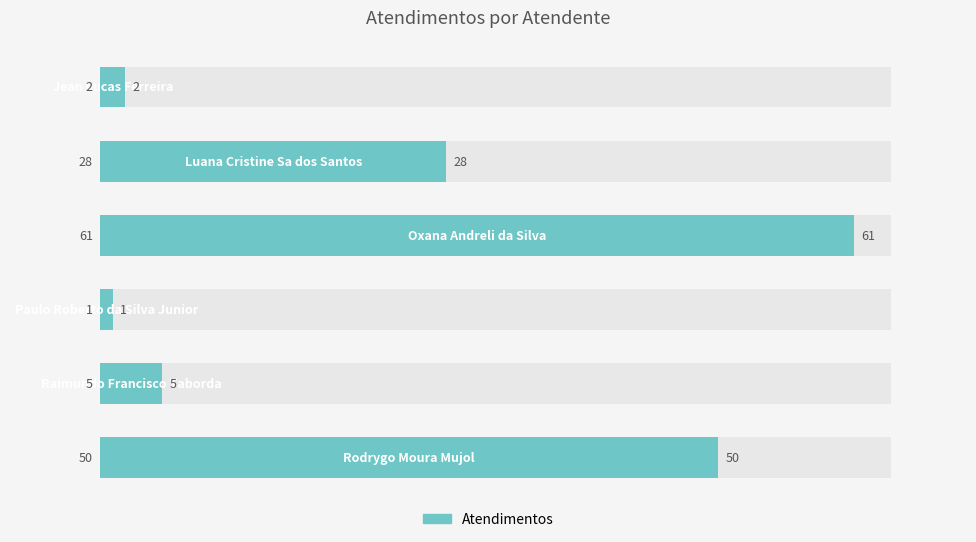

Is it true that the value at 4 is 5?

True